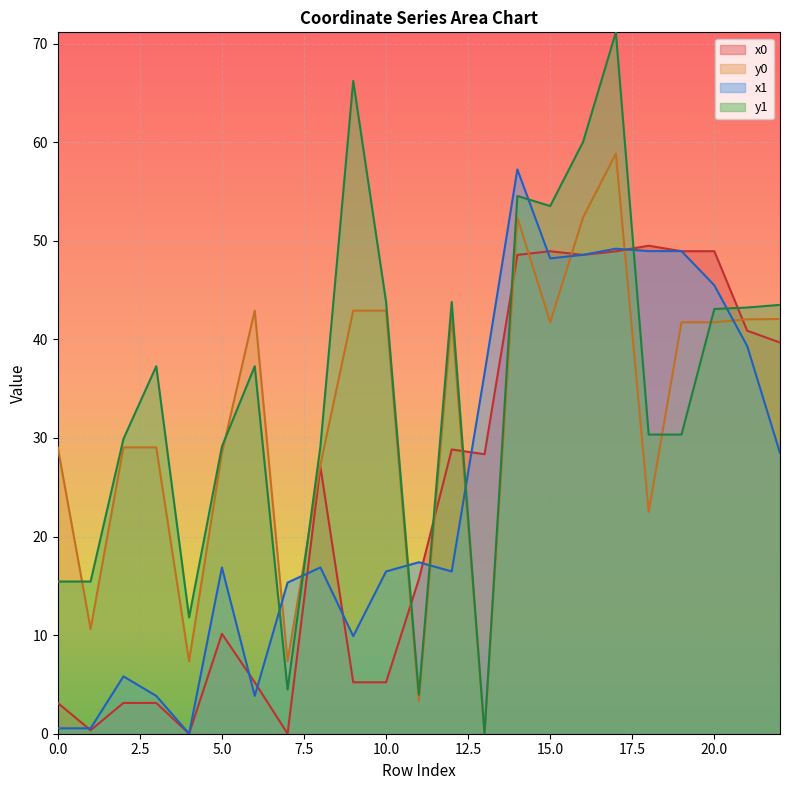

True or false: x1 has a value of 16.5 at 12.

True